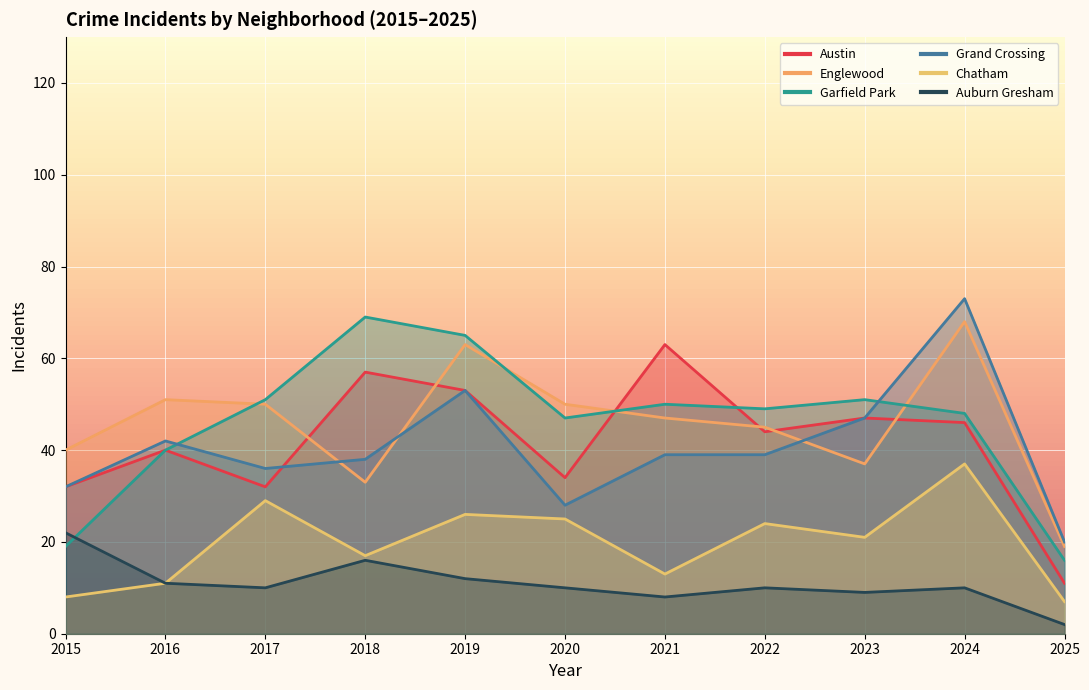

What is the sum of all Englewood values?

503